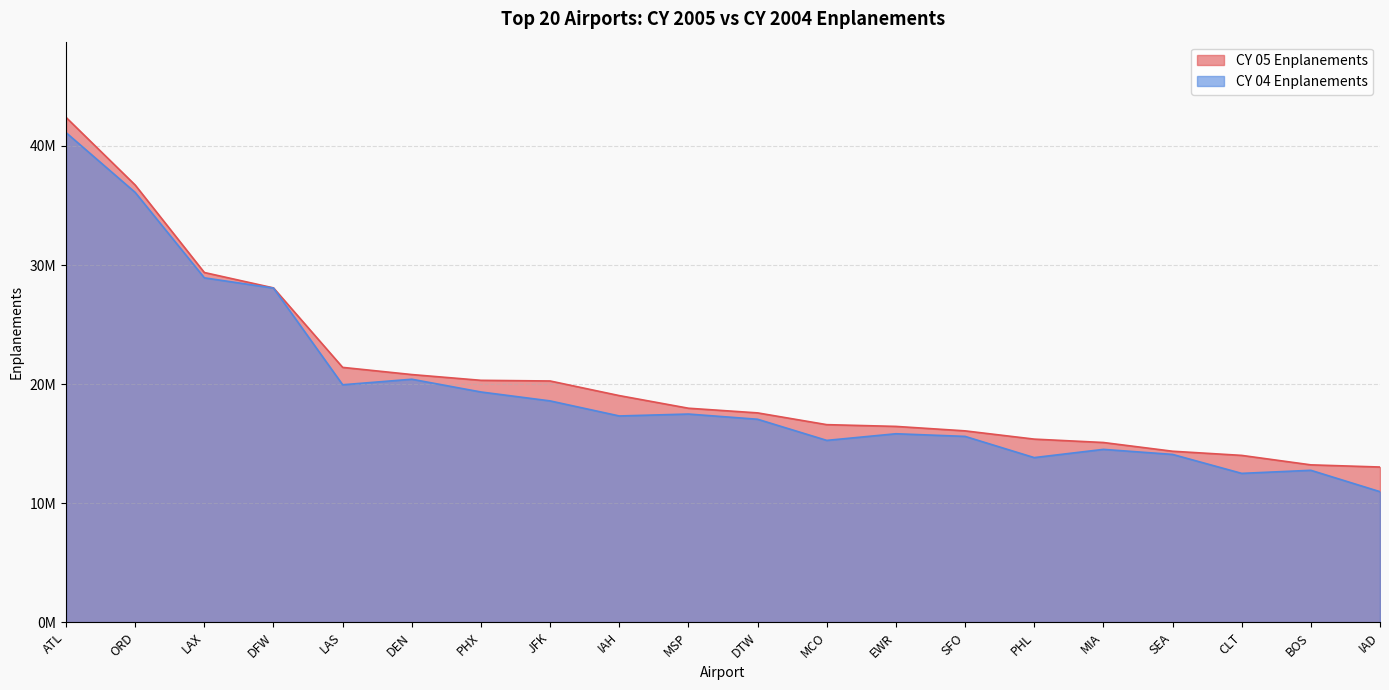

At which category does the chart reach its minimum across all series?

IAD